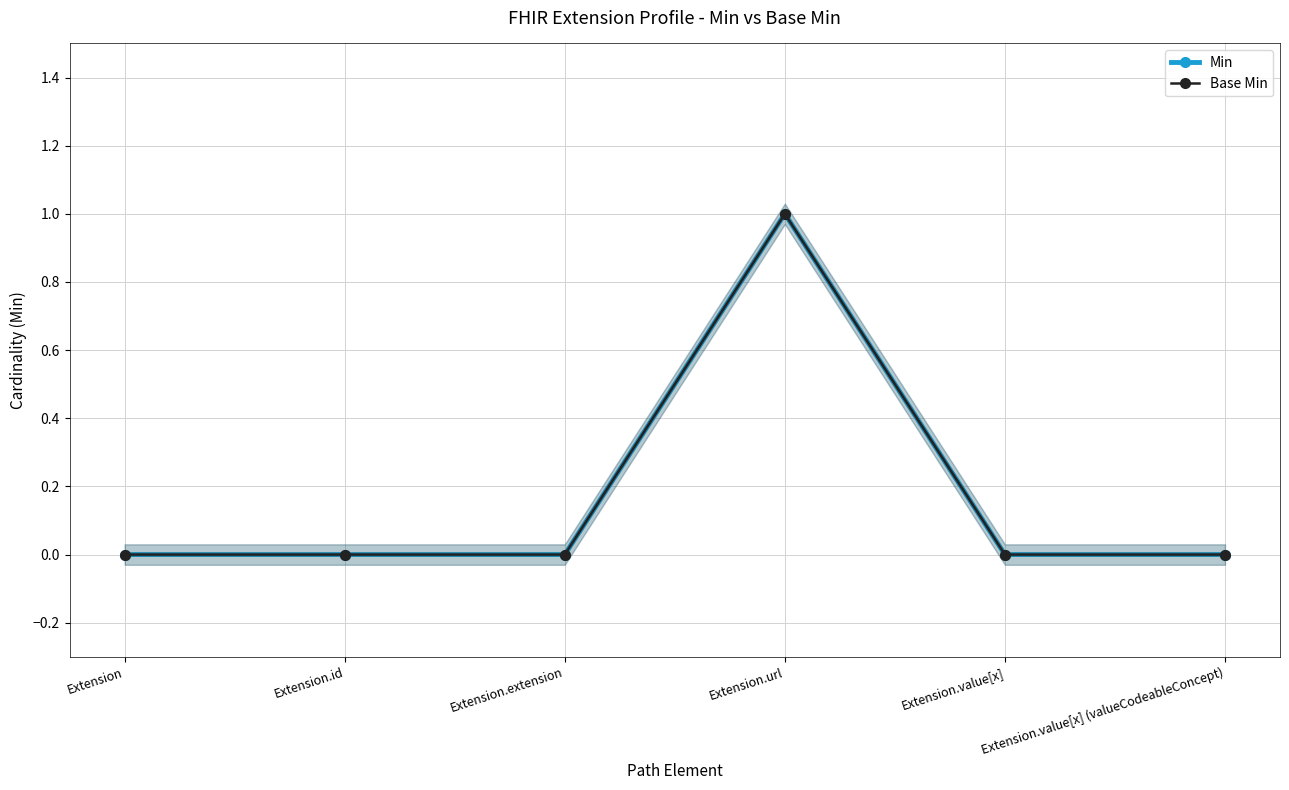

At which category is the sum across all series the highest?

Extension.url